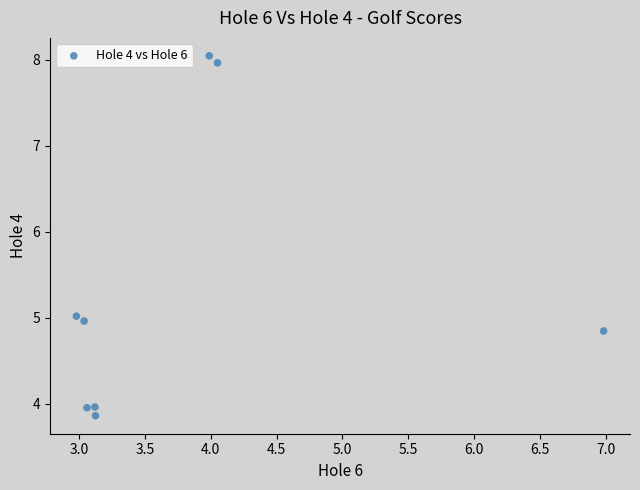

What is the range of Y values (max minus min)?

4.2